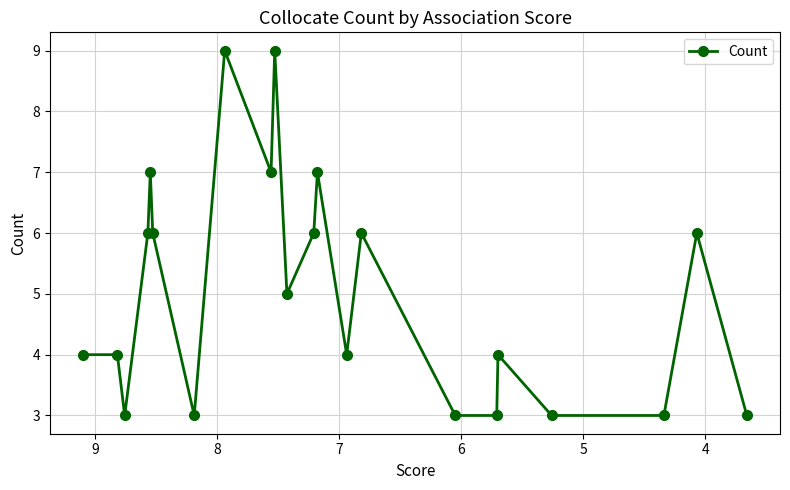

What is the value of the 4th point from the left?

6